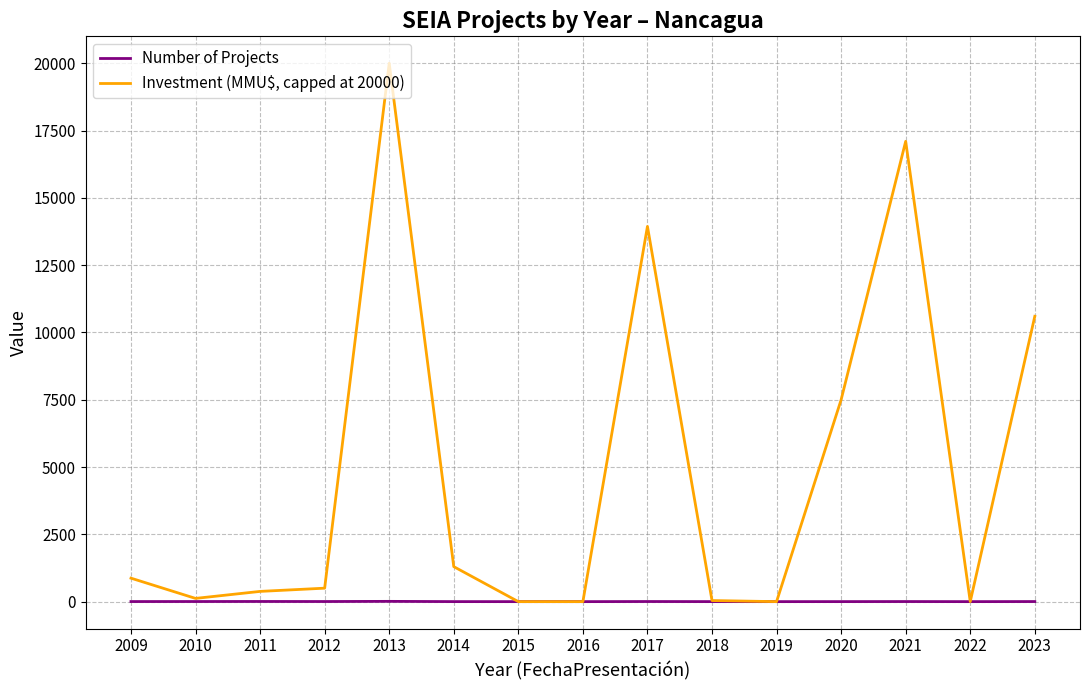

Which series changed the most between 2014 and 2020?

Investment (MMU$, capped at 20000)